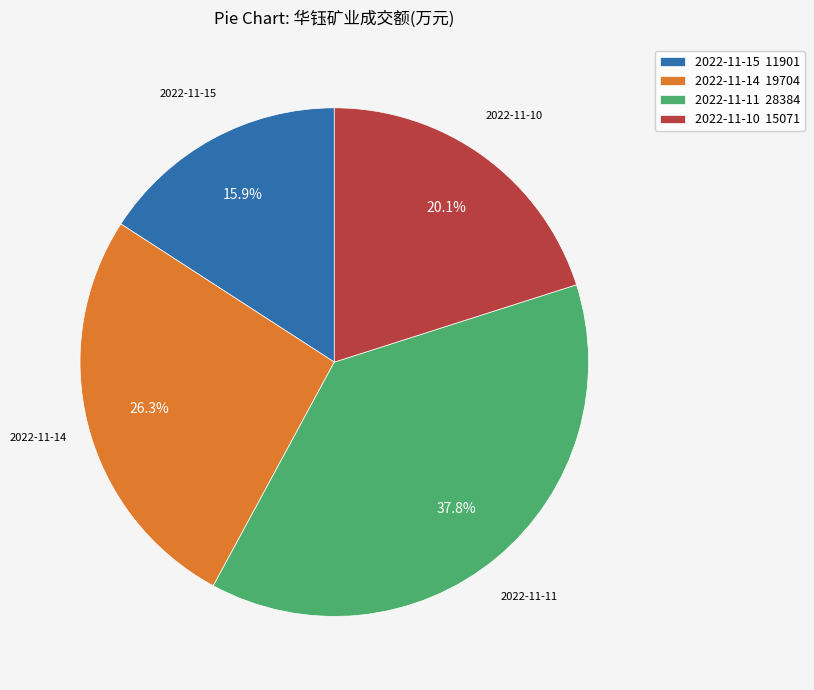

Combined, do 2022-11-15 and 2022-11-11 account for over 50%?

Yes